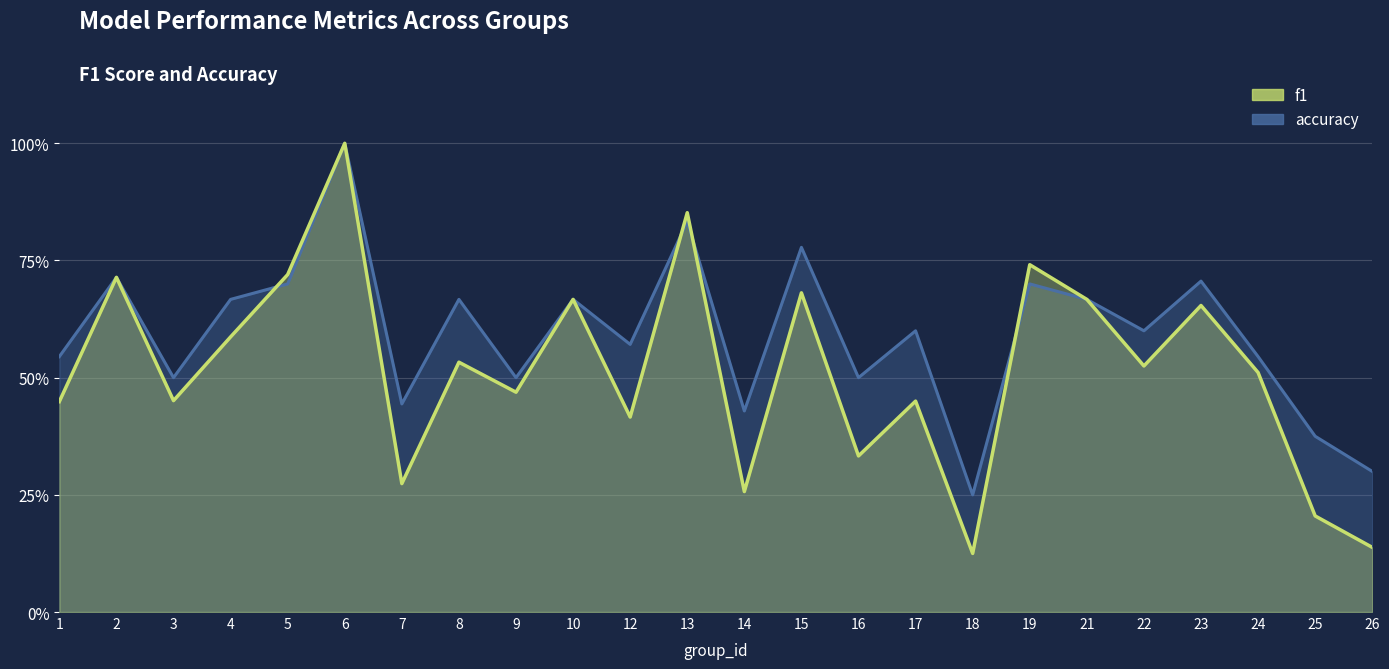

At which category does accuracy reach its first local valley?

3